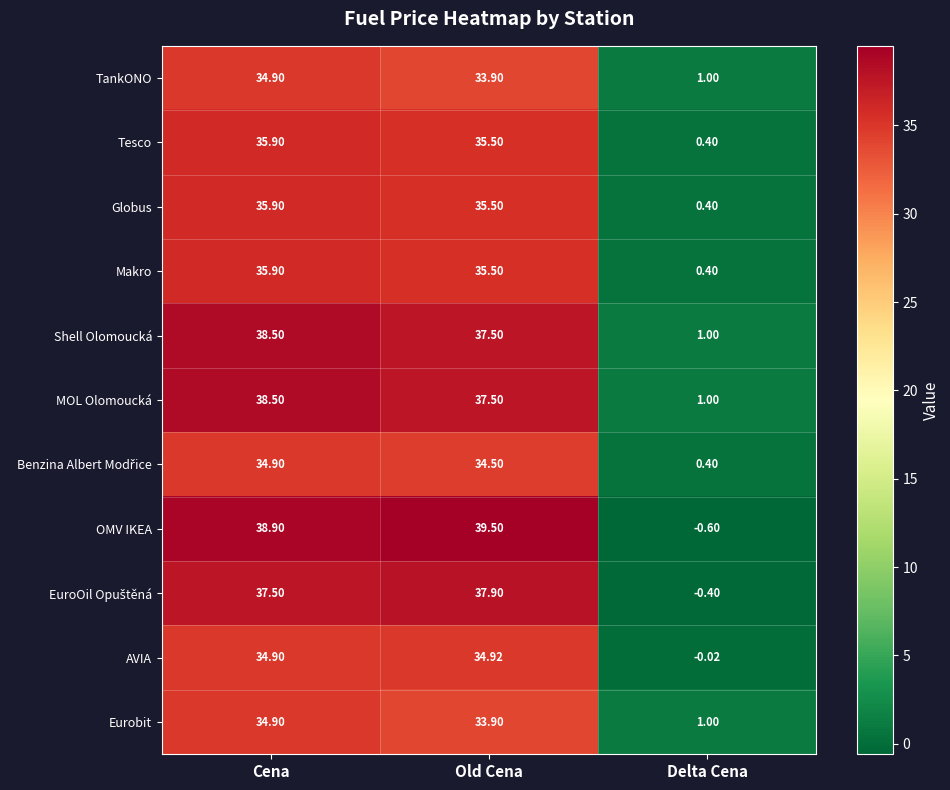

At which category is the sum across all series the highest?

Cena